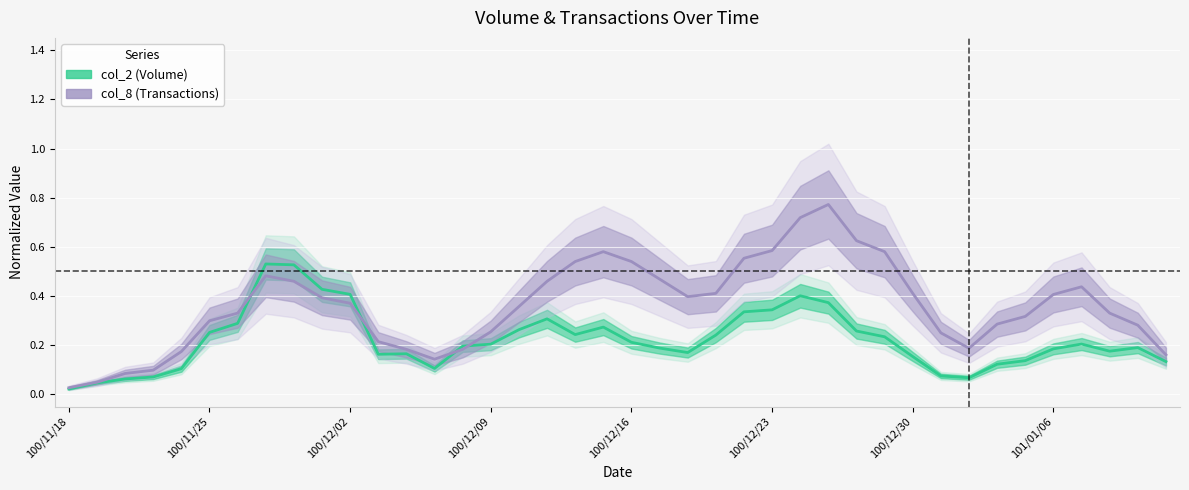

True or false: col_2 (Volume) and col_8 (Transactions) intersect in this chart.

True